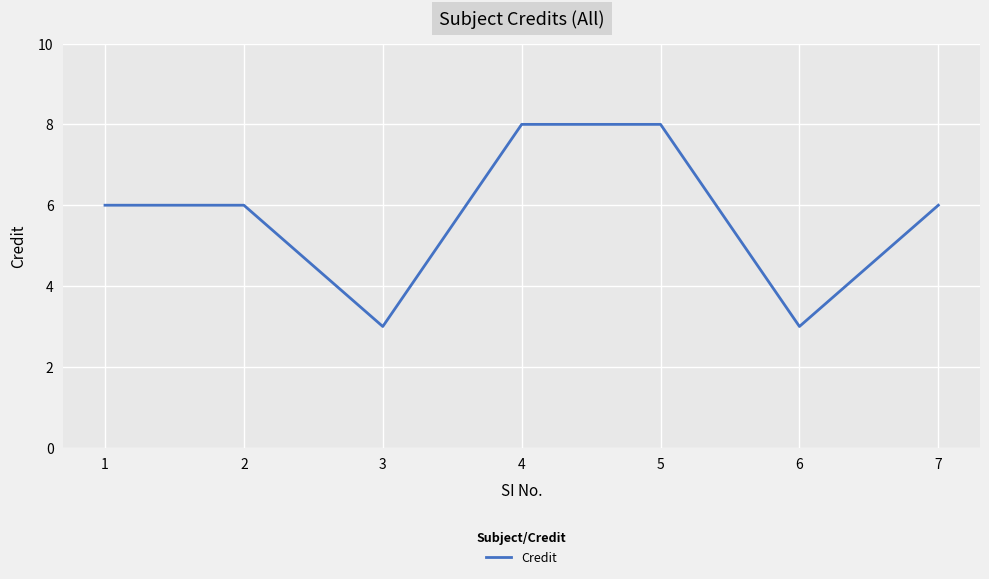

Where is the first local minimum?

3